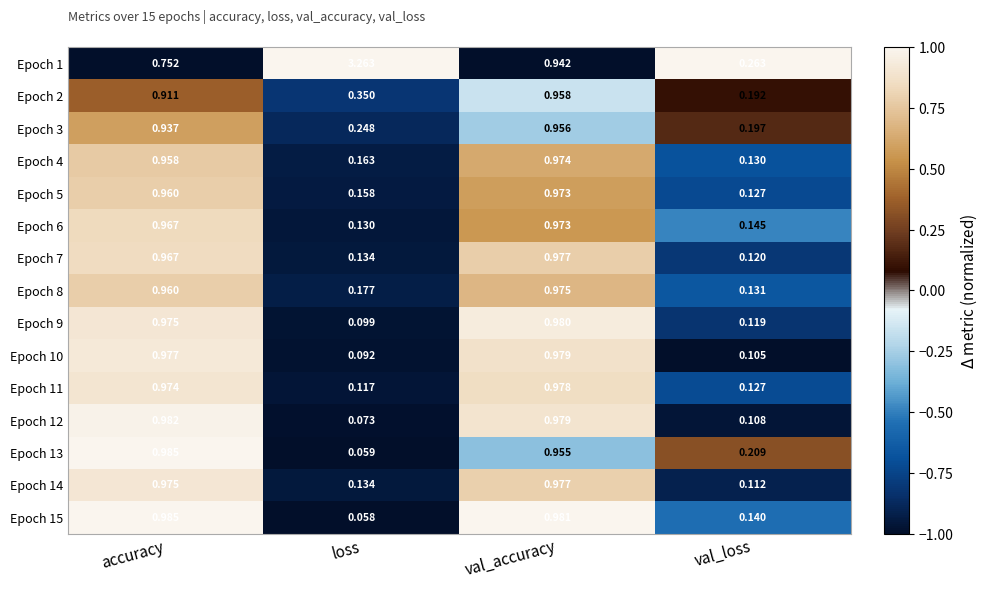

Is the value of Epoch 5 at val_accuracy greater than the value of Epoch 1 at val_accuracy?

Yes